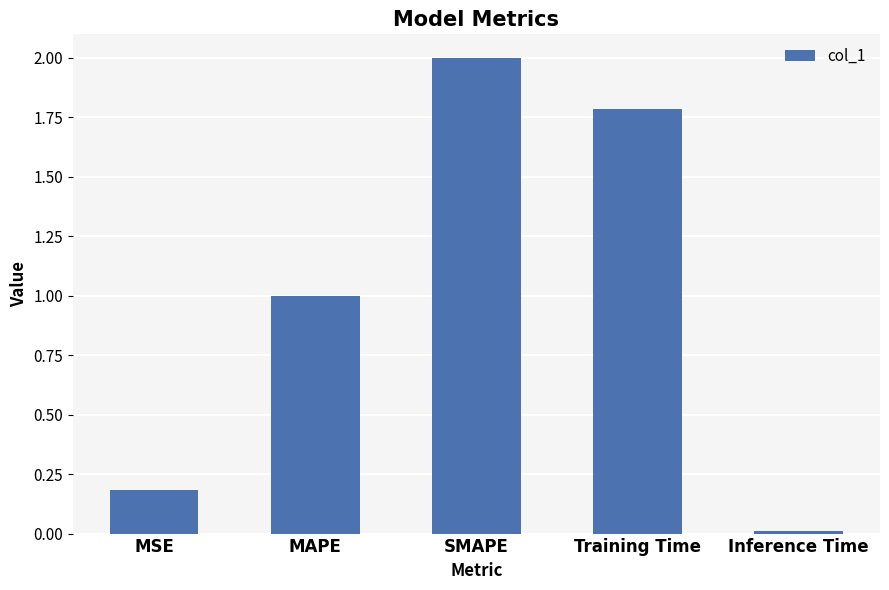

What is the label of the 1st bar from the right?

Inference Time